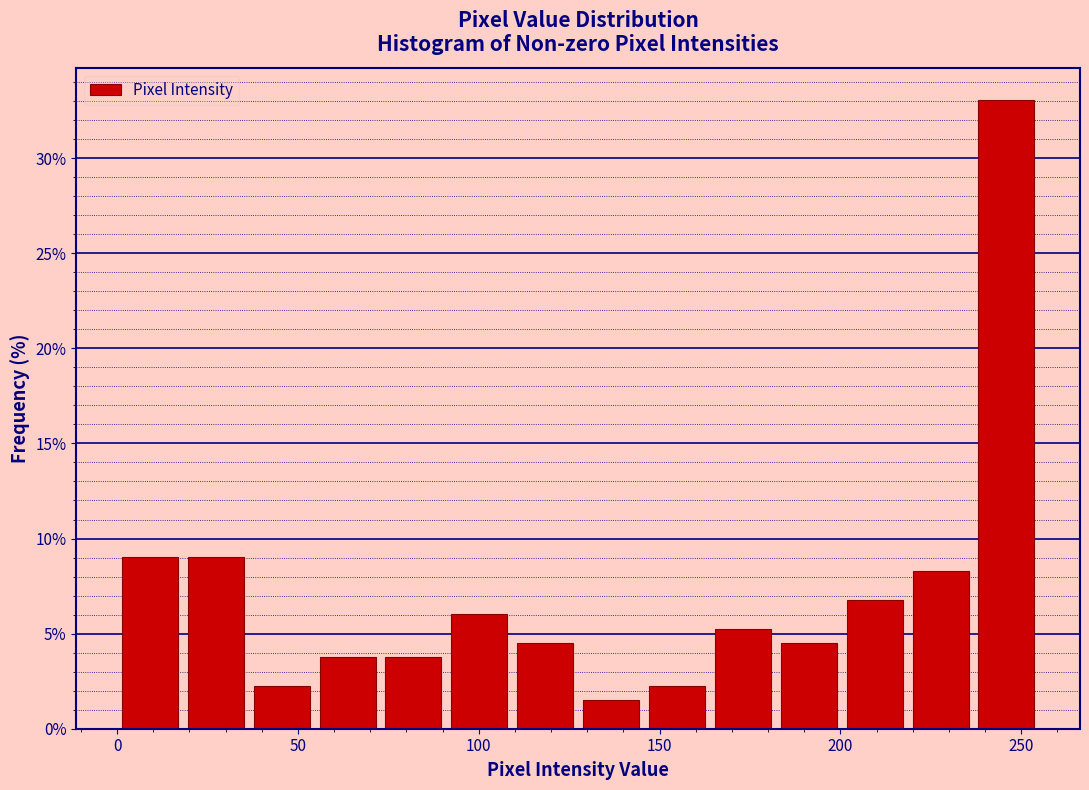

Around what value on the x-axis is the tallest bar? Give the approximate position of its centre, as read against the axis.

245